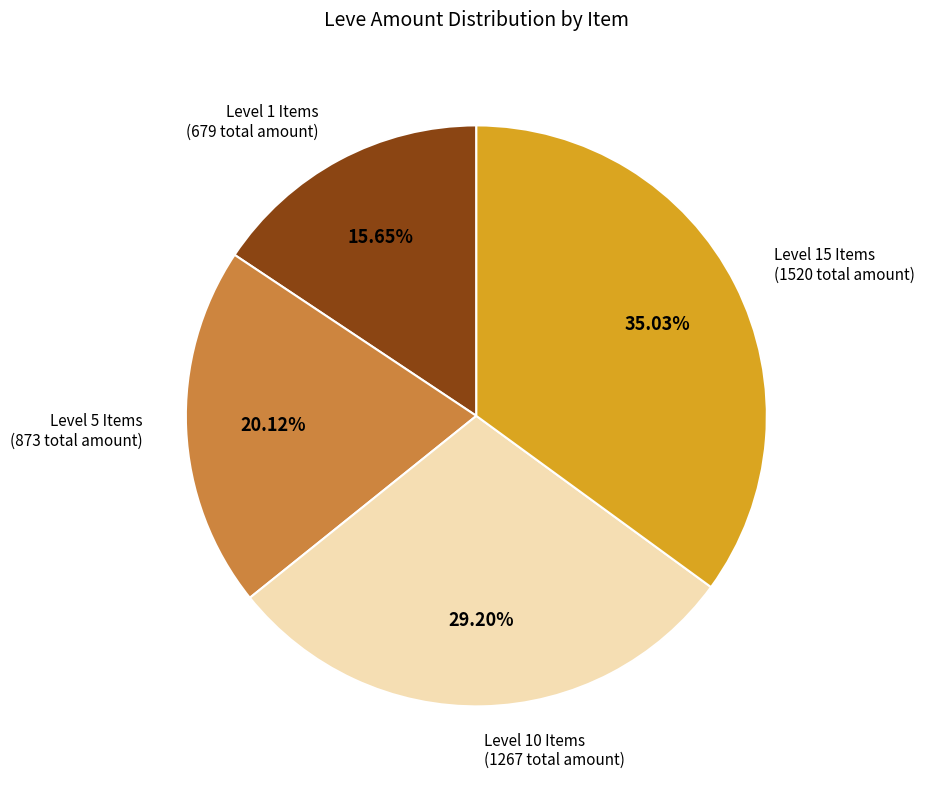

To the nearest percent, what is the difference between the largest and smallest slice percentages?

19%